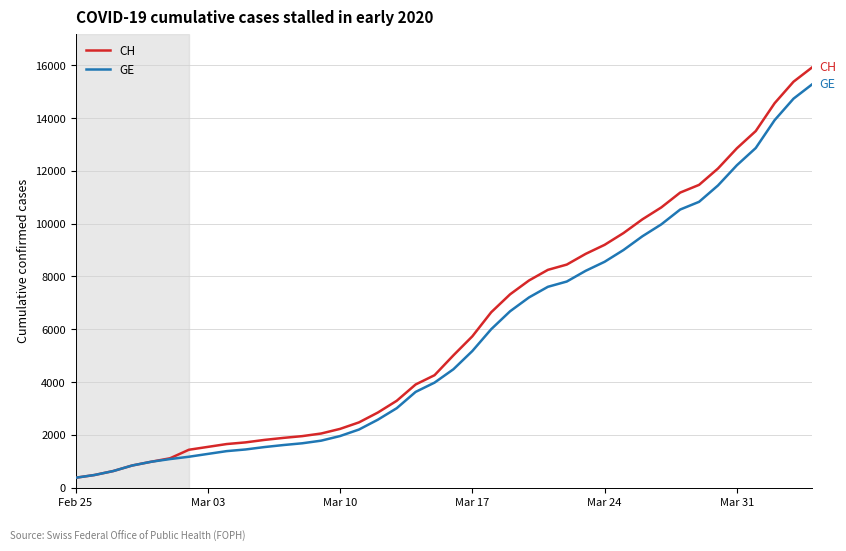

Which series has the largest range (max minus min)?

CH